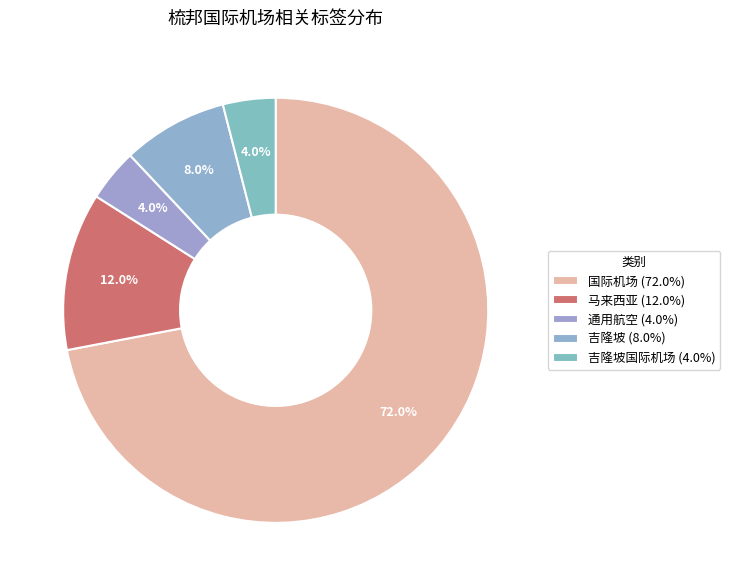

How many slices are in this pie chart?

5